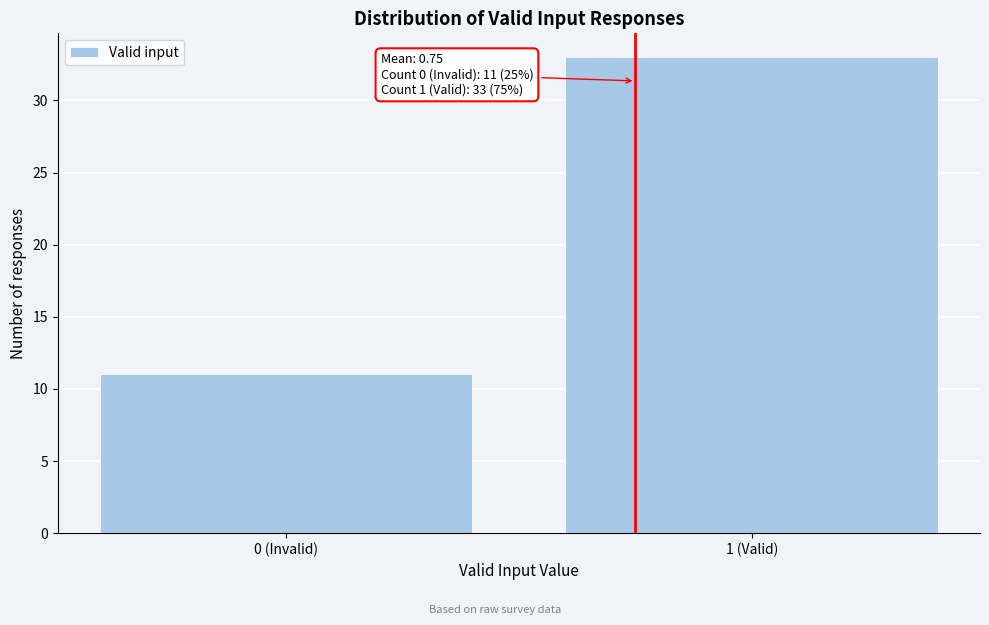

Reading left to right, extract all data points from this chart.

0 (Invalid)=11	1 (Valid)=33